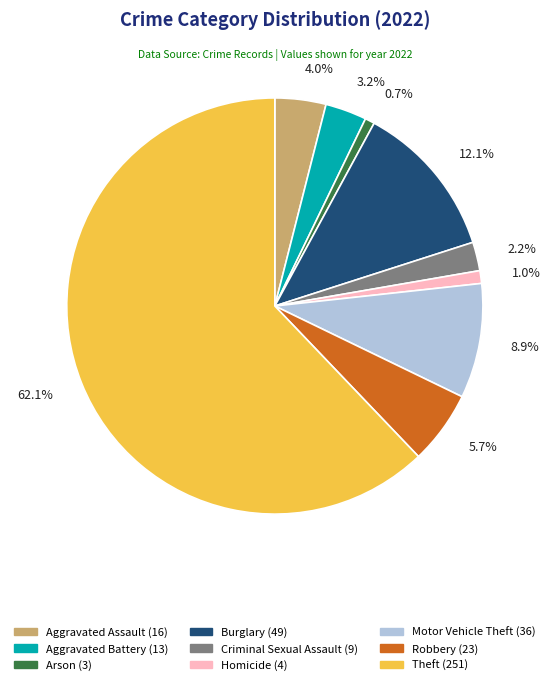

What is the ratio of the value at Burglary to the value at Robbery?

2.1